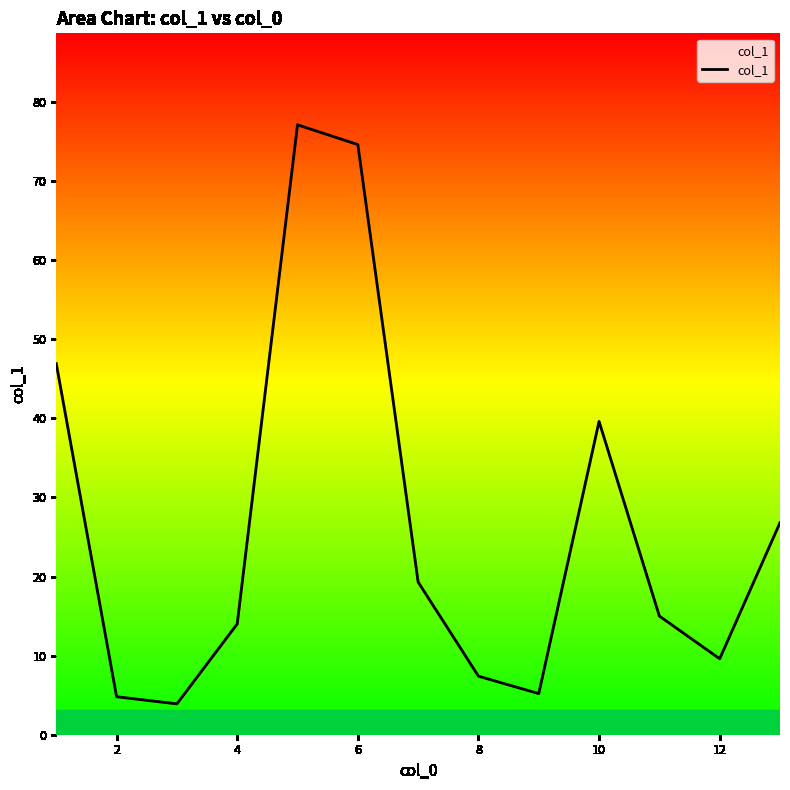

What is the greatest value displayed?

77.1